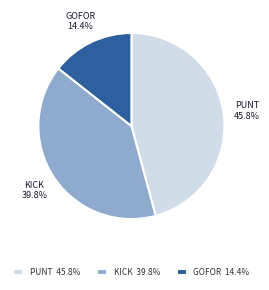

To the nearest percent, what is the difference between the largest and smallest slice percentages?

31%